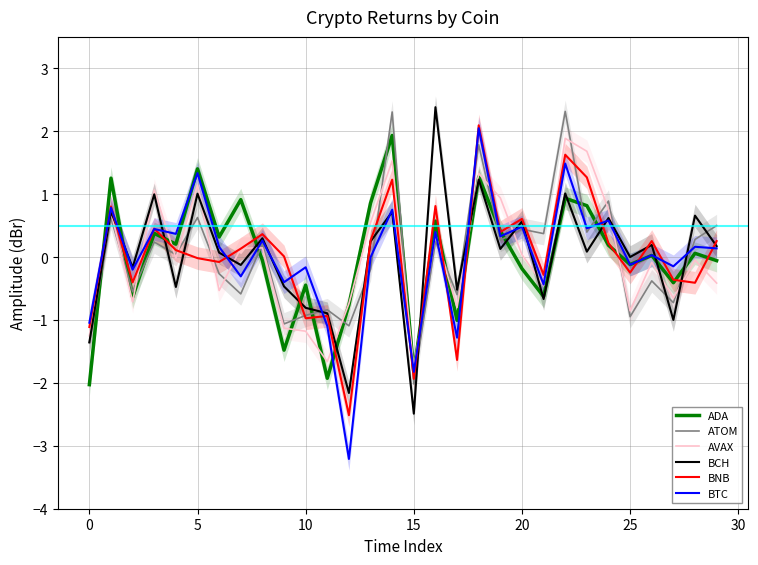

Is it true that BTC equals 0.2 at 28?

True